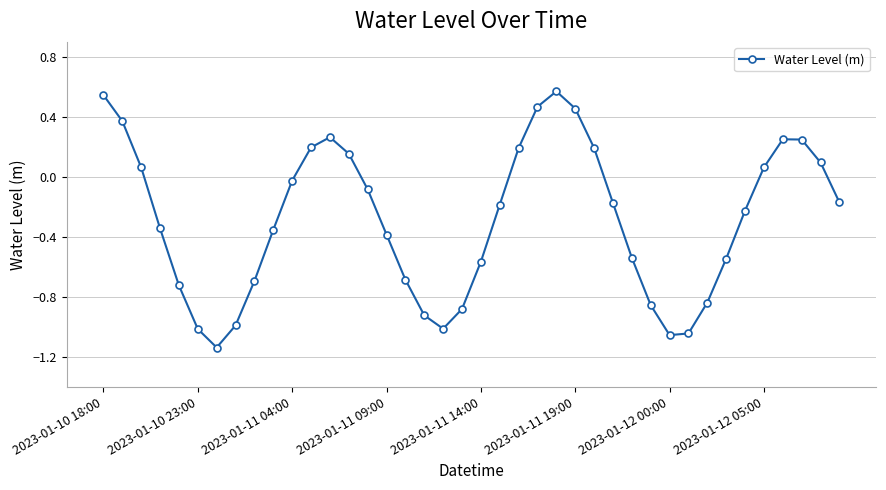

How many lines are shown in the chart?

1